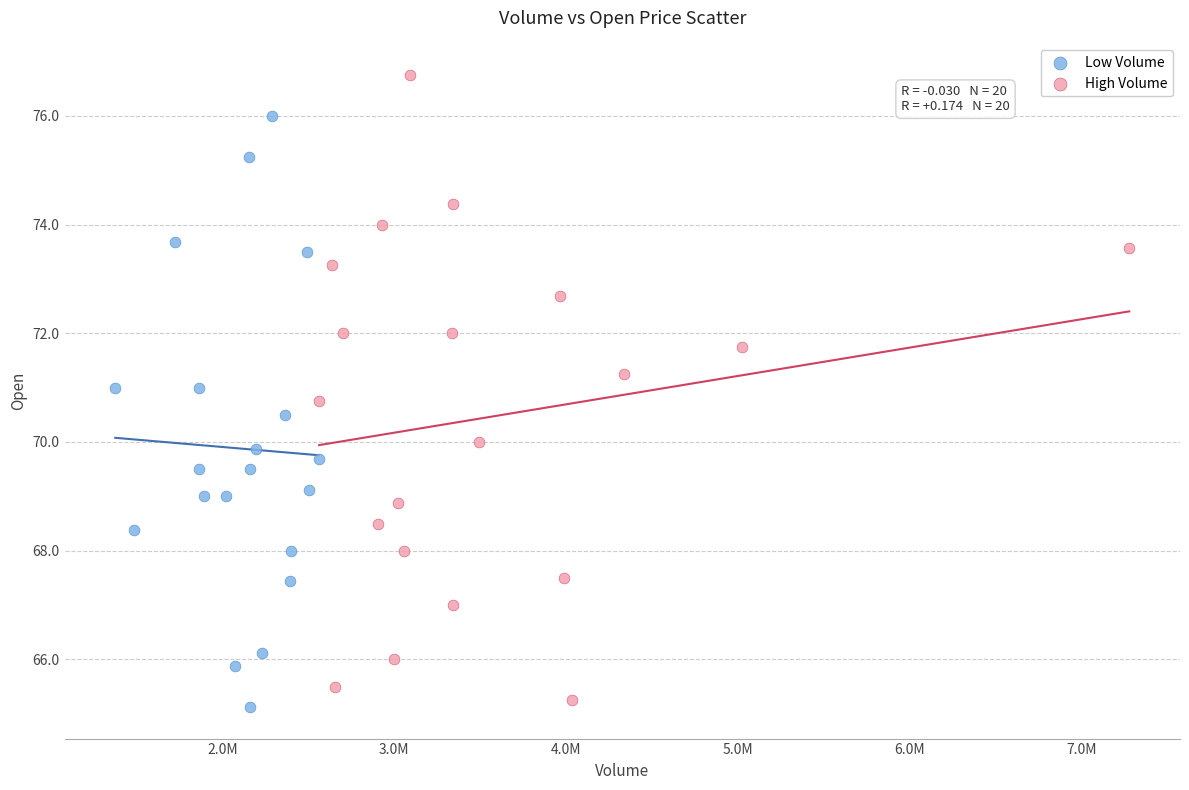

Which series reaches the minimum Y coordinate?

Low Volume